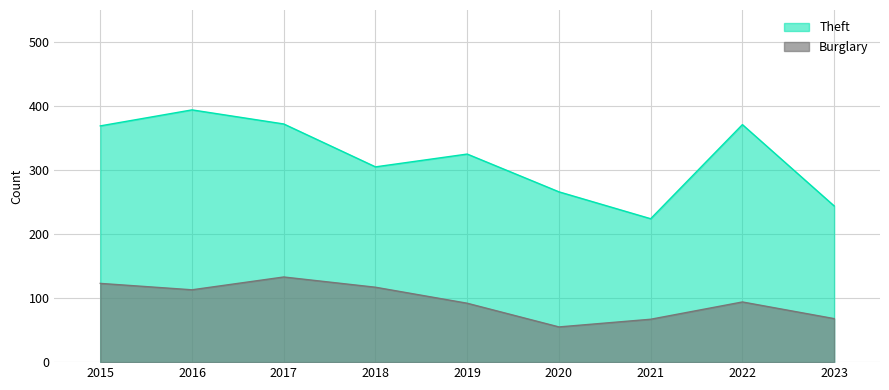

How many data points does each series have?

9